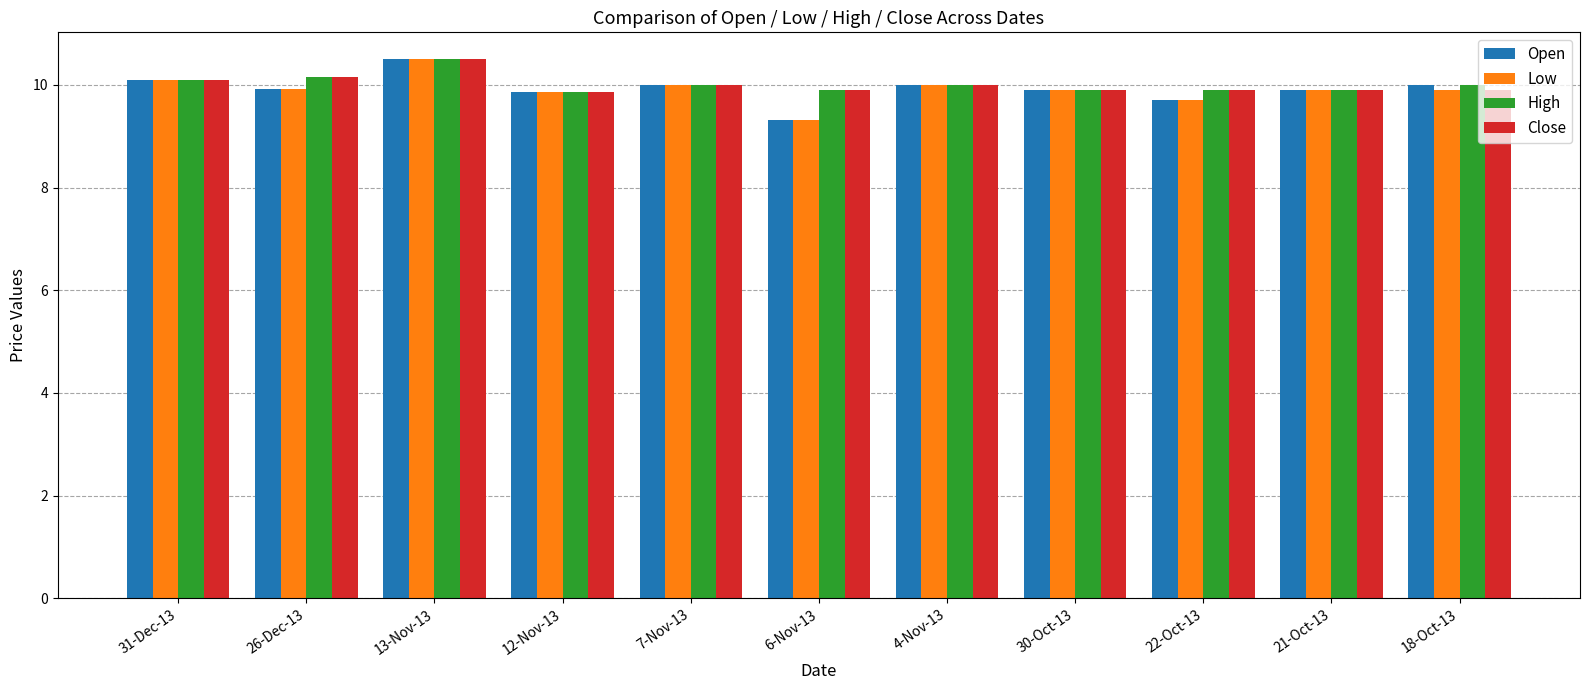

What is the smallest value displayed?

9.3